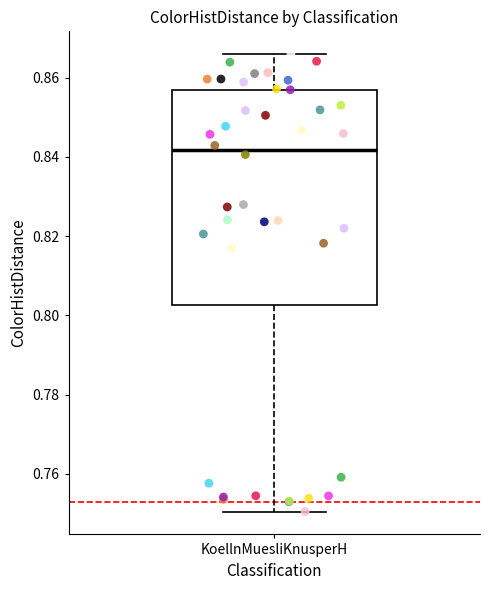

Read this box plot against the y-axis: the position of the median line, the range covered by the box, and the ends of both whiskers. The values are not printed on the chart, so give them approximately, as read against the axis.

median 0.842, box 0.802 to 0.856, whiskers 0.750 to 0.866